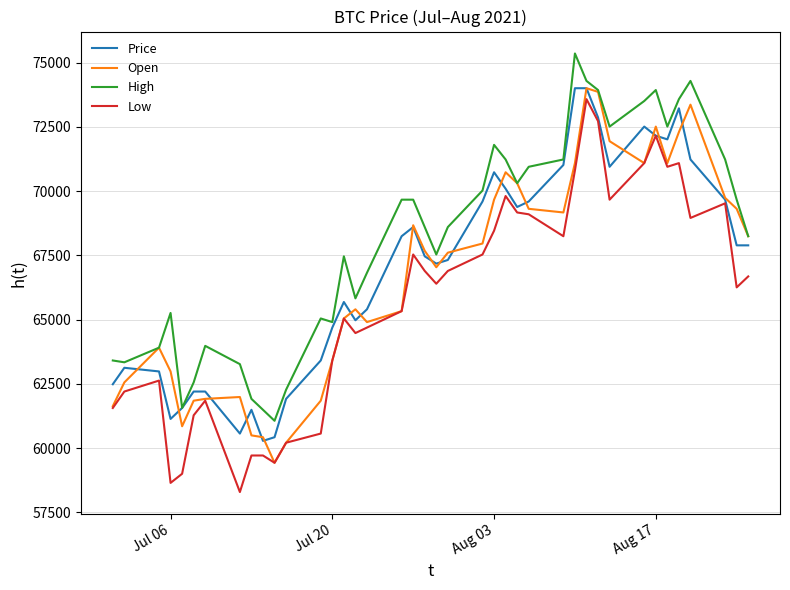

What is the minimum value for High?

61062